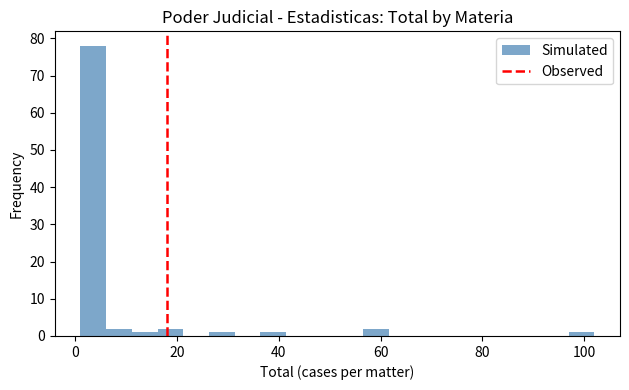

Read against the x-axis, roughly where is the centre of the tallest bar?

4